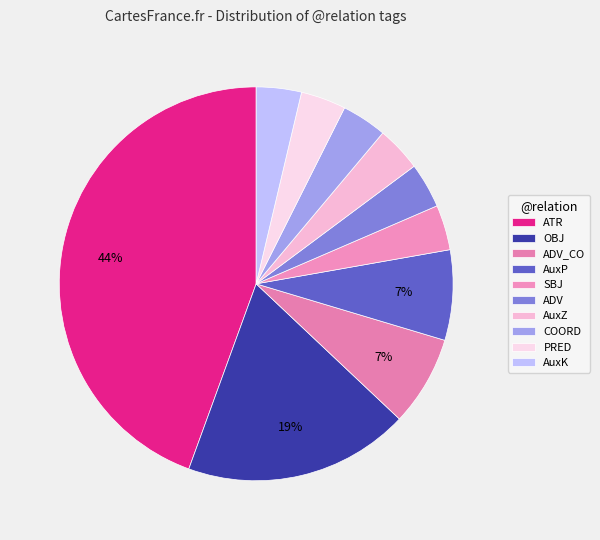

What is the ratio of the value at AuxK to the value at ATR?

0.1